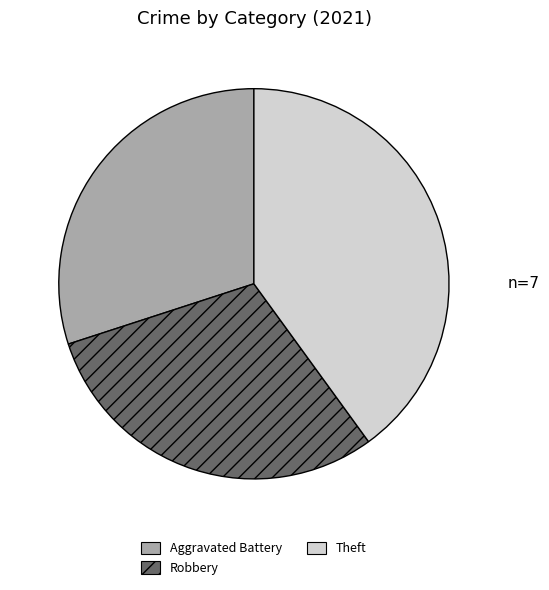

Does any single category account for the majority?

No